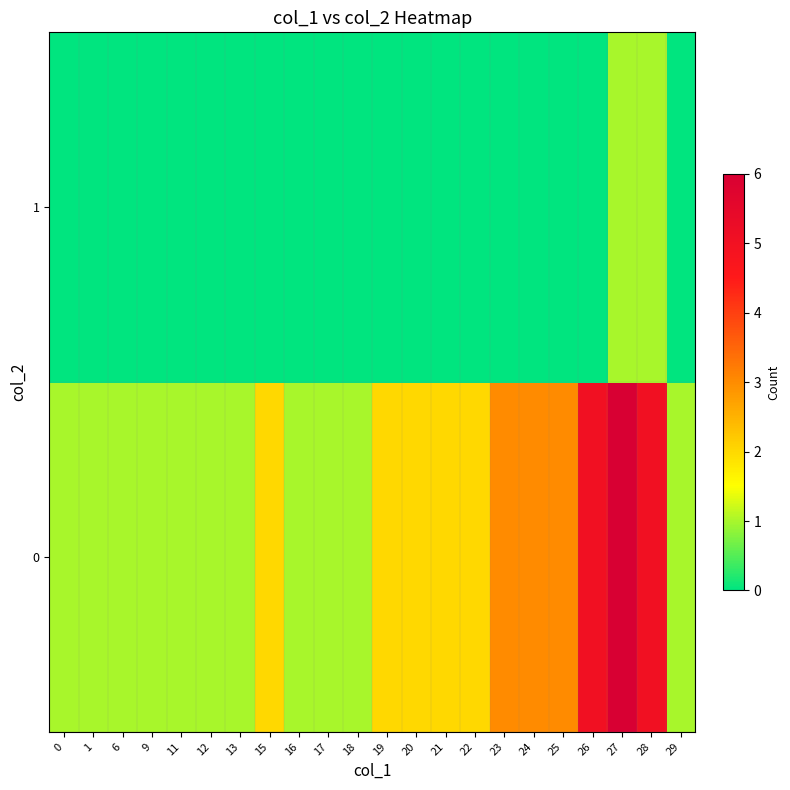

Between 27 and 21, which is larger?

27